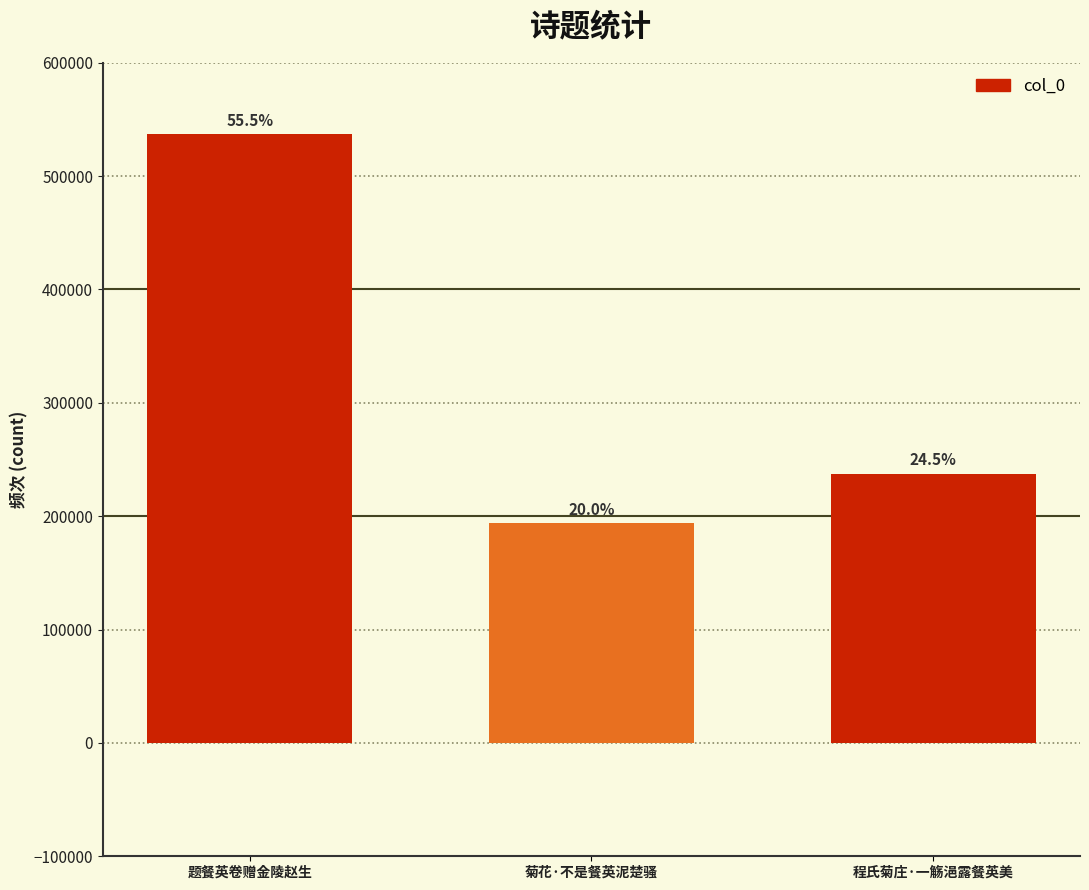

Which category has the lowest value across all series?

菊花·不是餐英泥楚骚